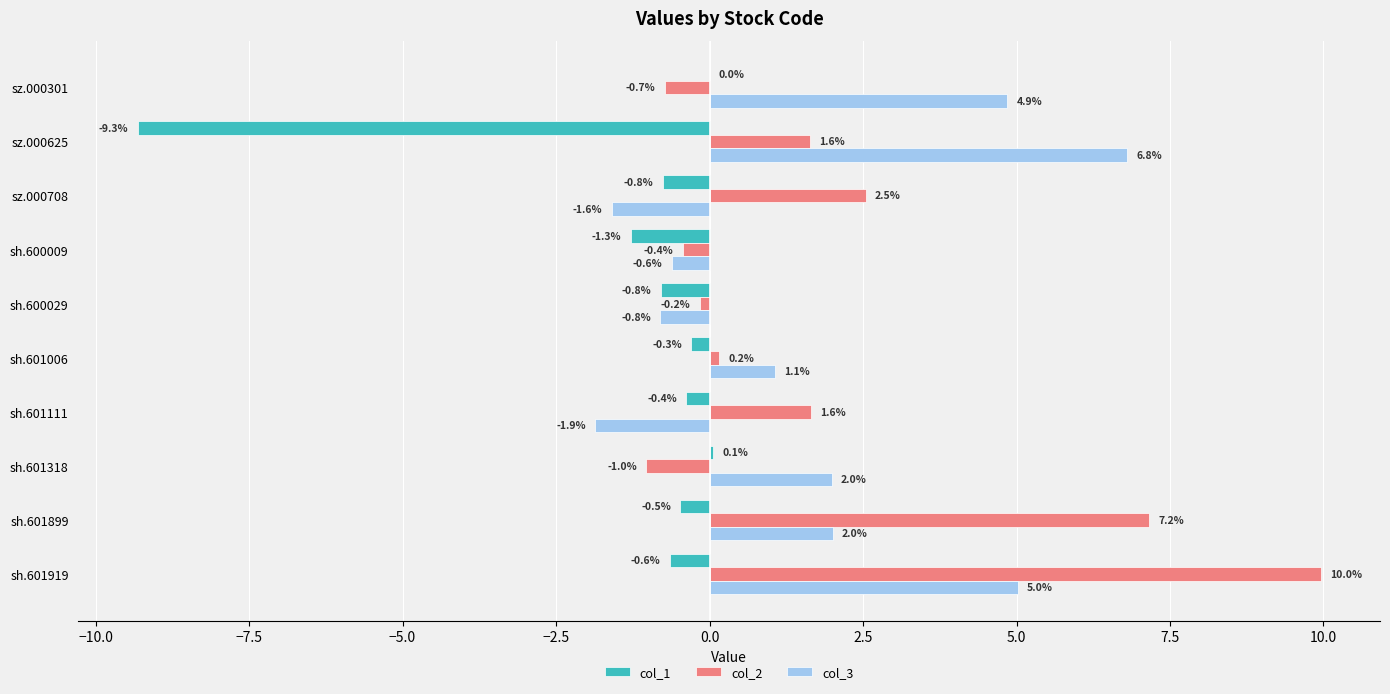

Count the number of data series in this chart.

3